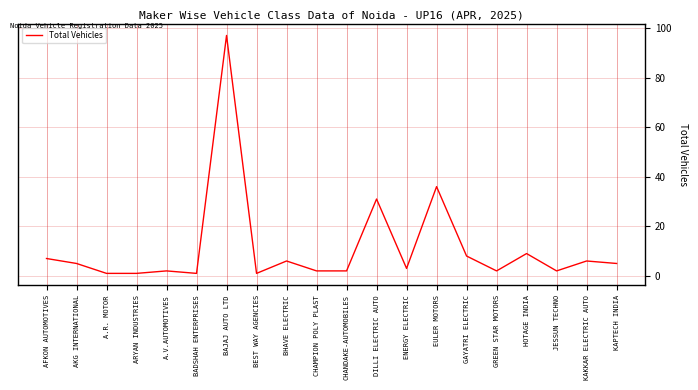

Is it true that the value at GREEN STAR MOTORS is 2?

True